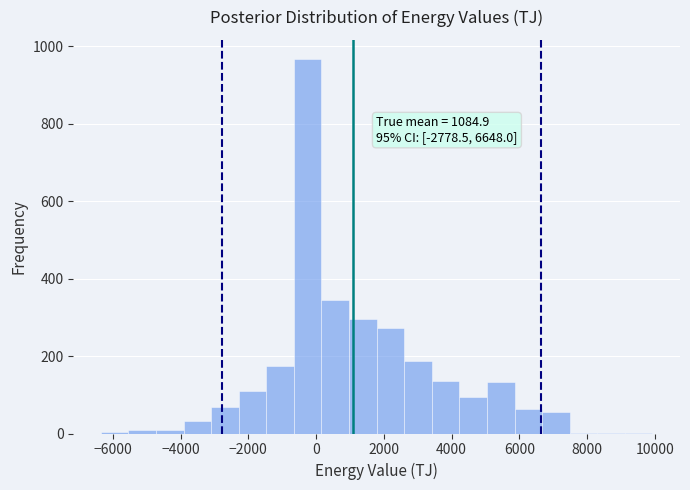

Which range on the x-axis has the tallest bar?

-600 to 200